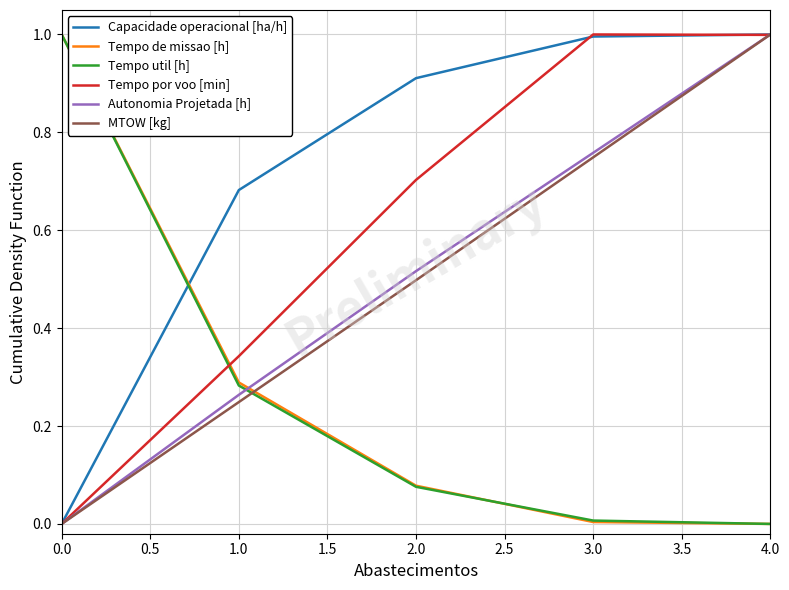

Is it true that Capacidade operacional [ha/h] equals 1.5 at 4.0?

False